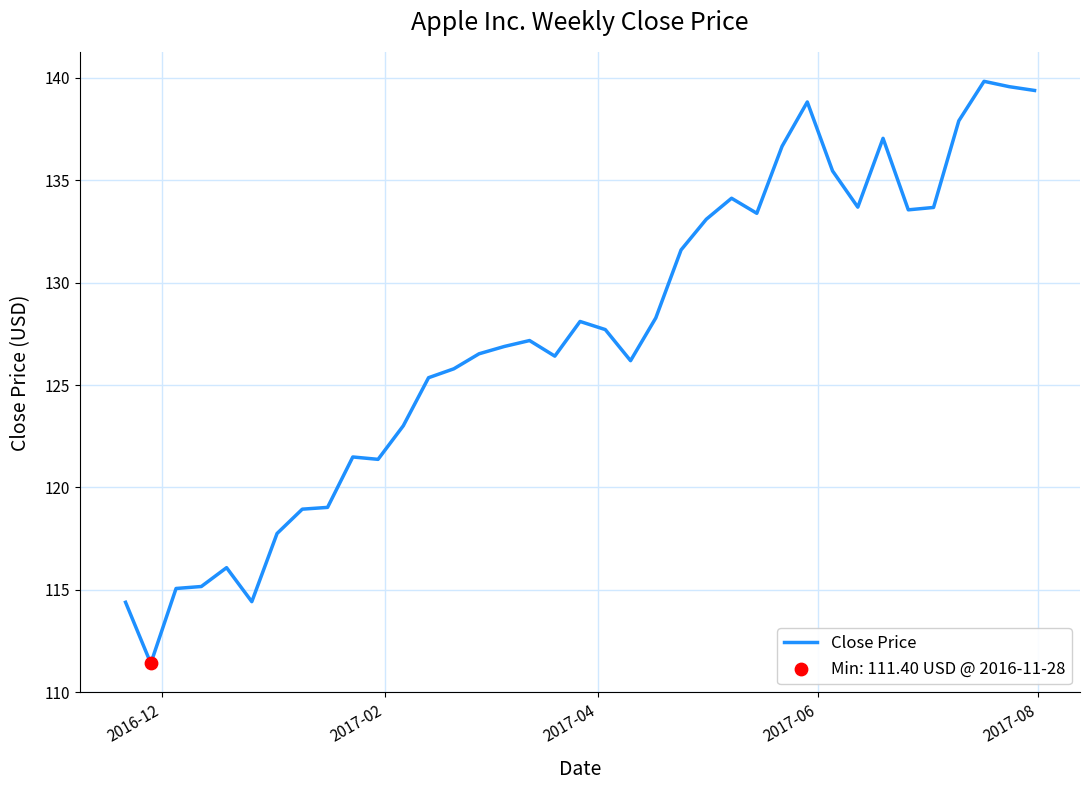

What is the smallest value displayed?

111.4